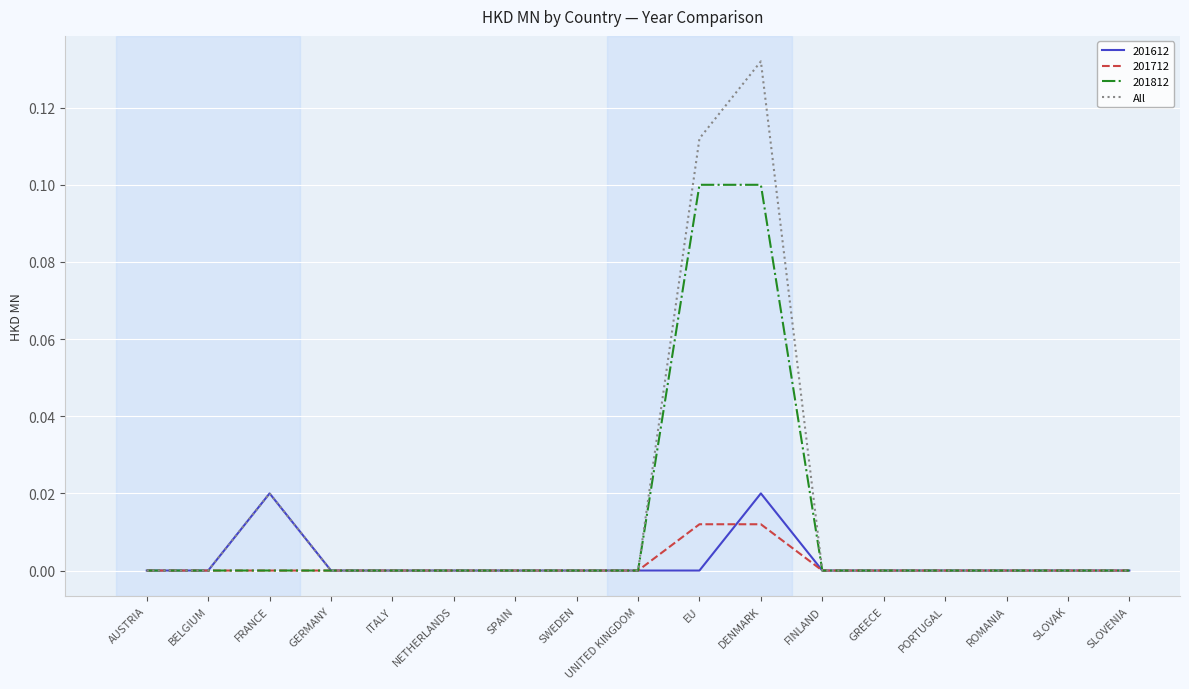

Rank the series by their maximum value, from highest to lowest.

All, 201812, 201612, 201712